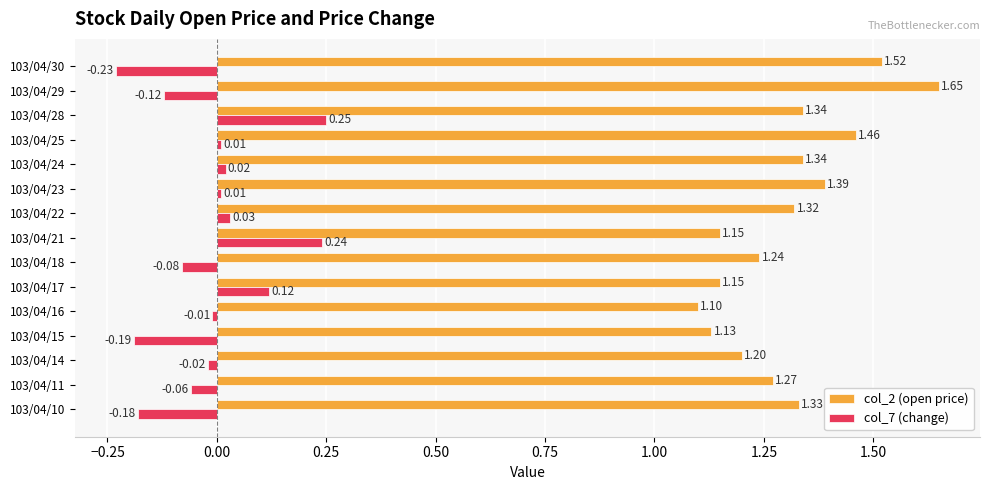

List the series in order of their overall mean, lowest first.

col_7 (change), col_2 (open price)